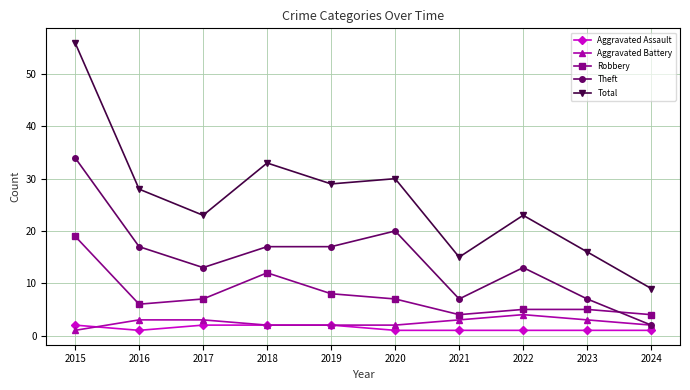

Count the number of categories in the chart.

10